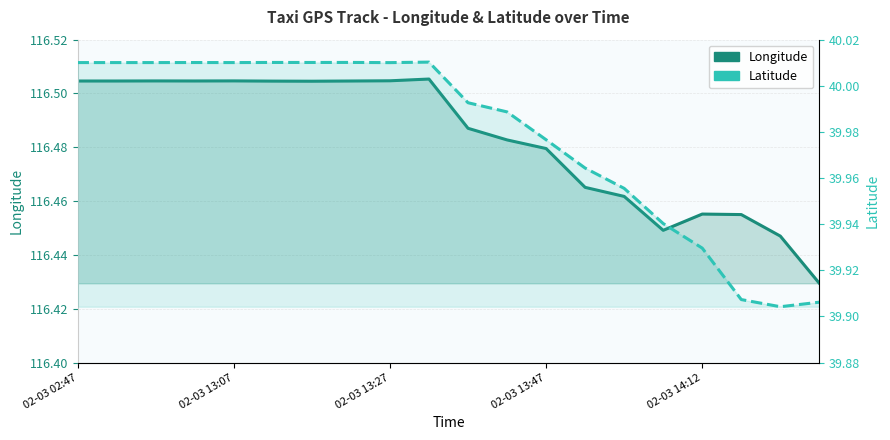

What is the value of the Latitude point at the 16th from the left?

39.9